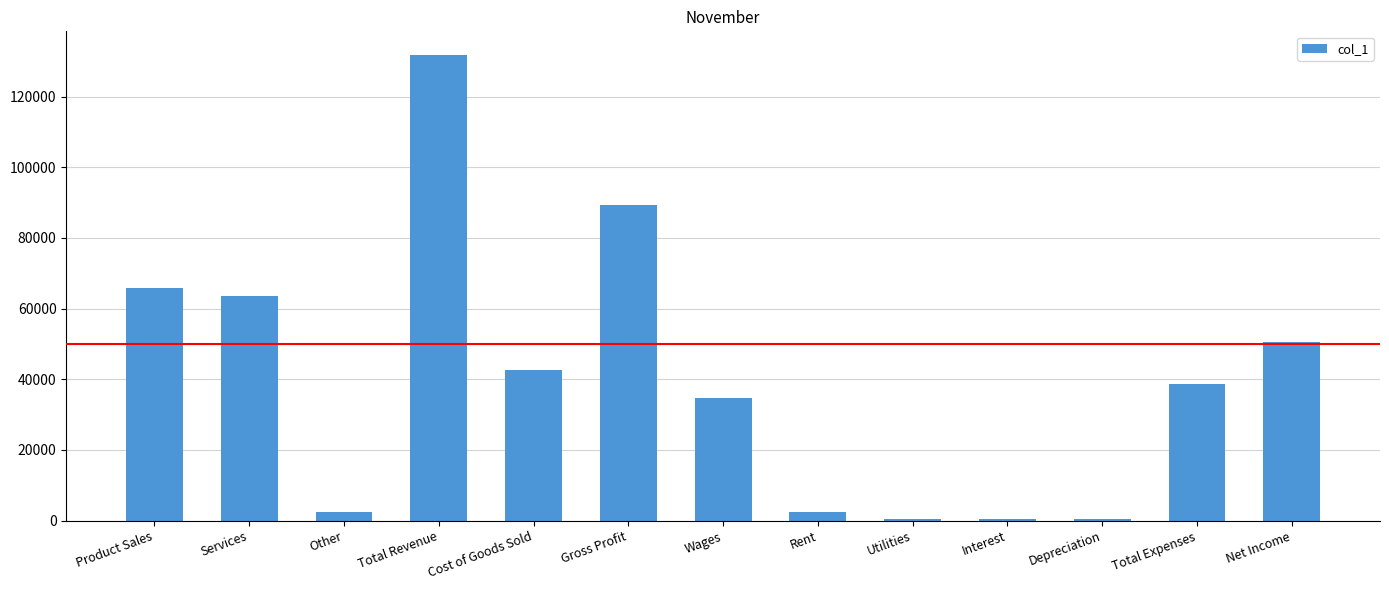

What is the sum of the values at Cost of Goods Sold and Total Revenue?

174372